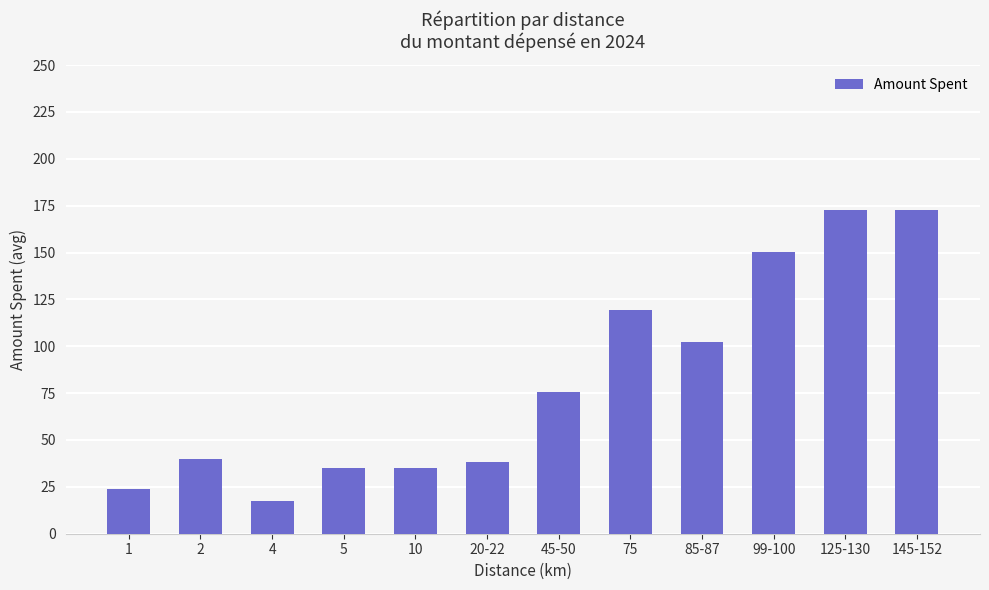

The chart shows a value of 17.5 at 4. True or false?

True